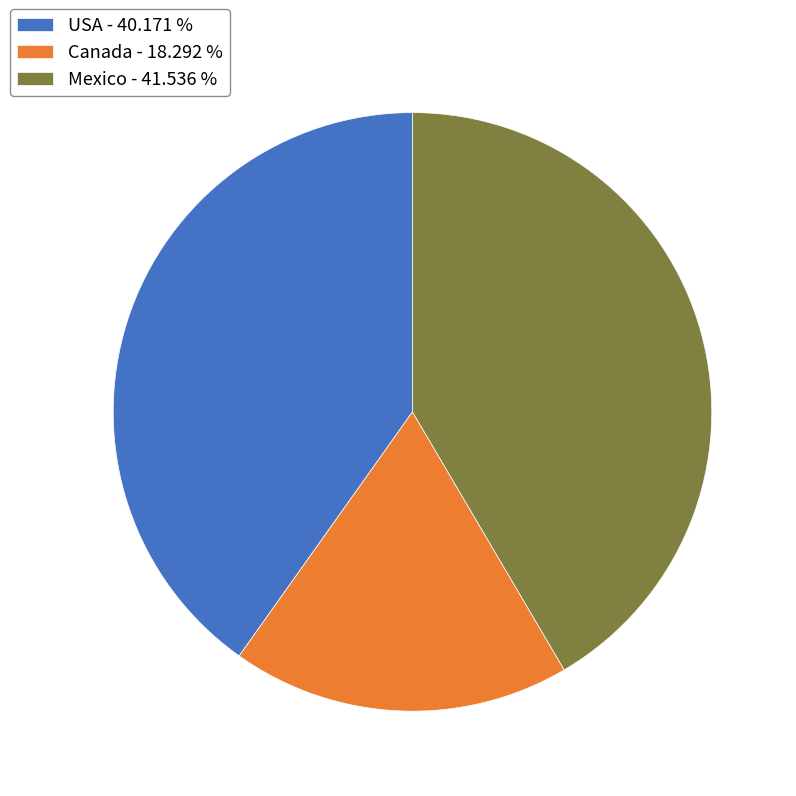

Is there a majority slice in this chart?

No